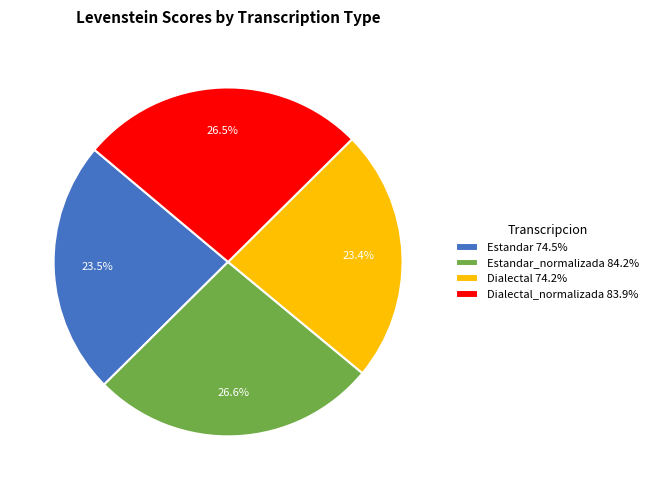

Approximately how many times larger is the value at Dialectal_normalizada 83.9% compared to Estandar 74.5%?

1.1